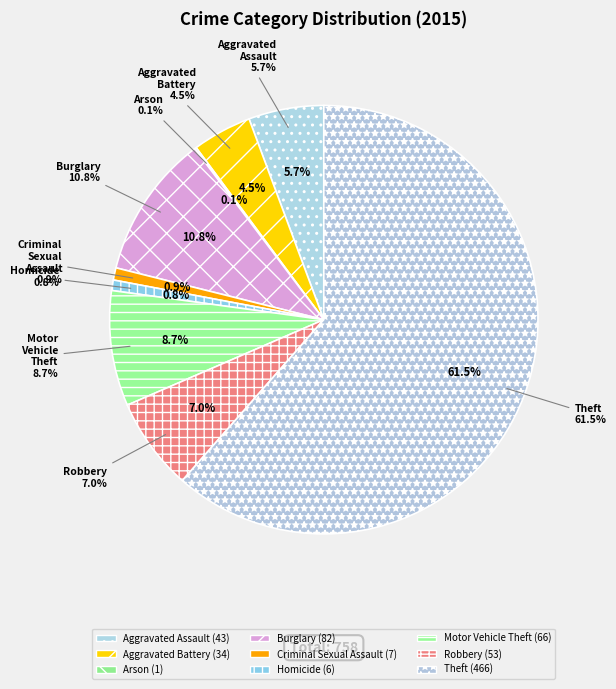

Rank the categories by value from lowest to highest.

Arson, Homicide, Criminal Sexual Assault, Aggravated Battery, Aggravated Assault, Robbery, Motor Vehicle Theft, Burglary, Theft